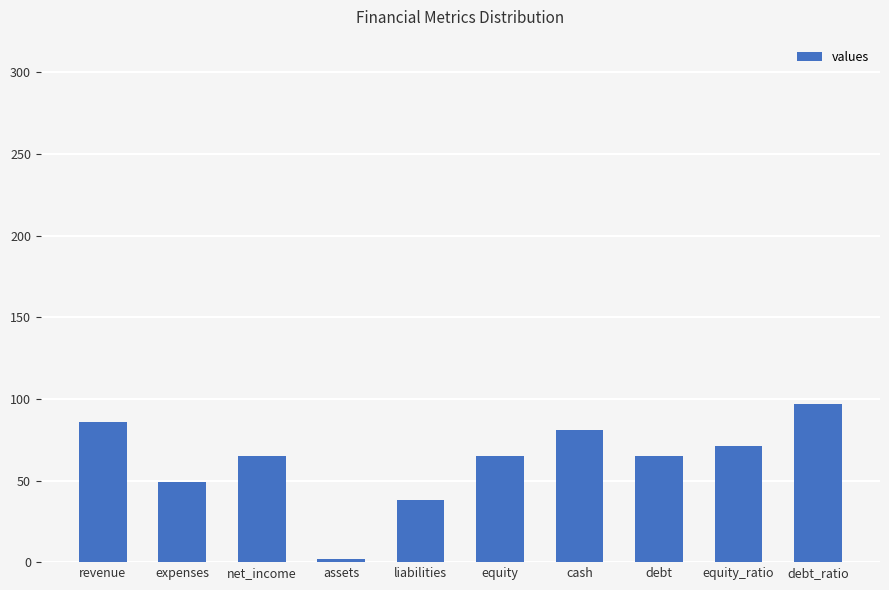

Between equity and liabilities, which is larger?

equity